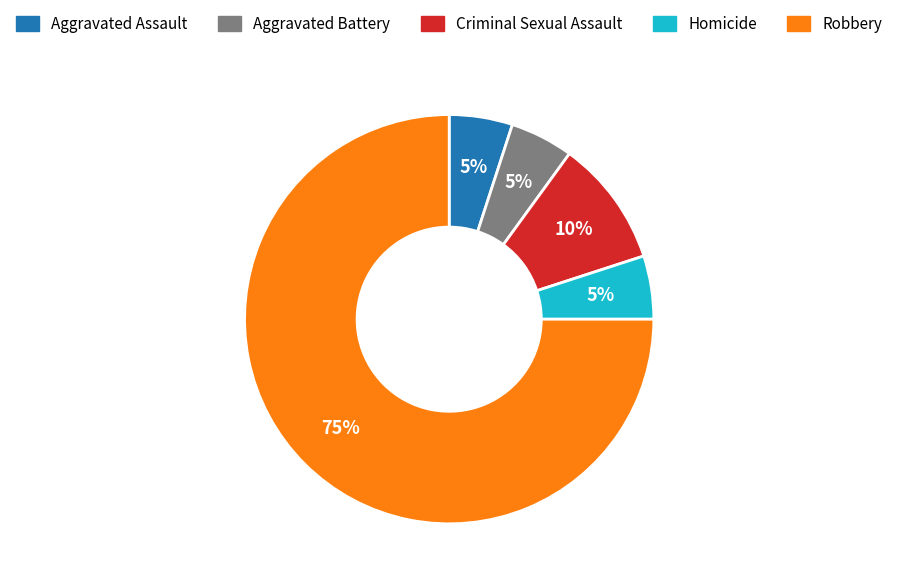

Which category has the biggest portion of the pie?

Robbery